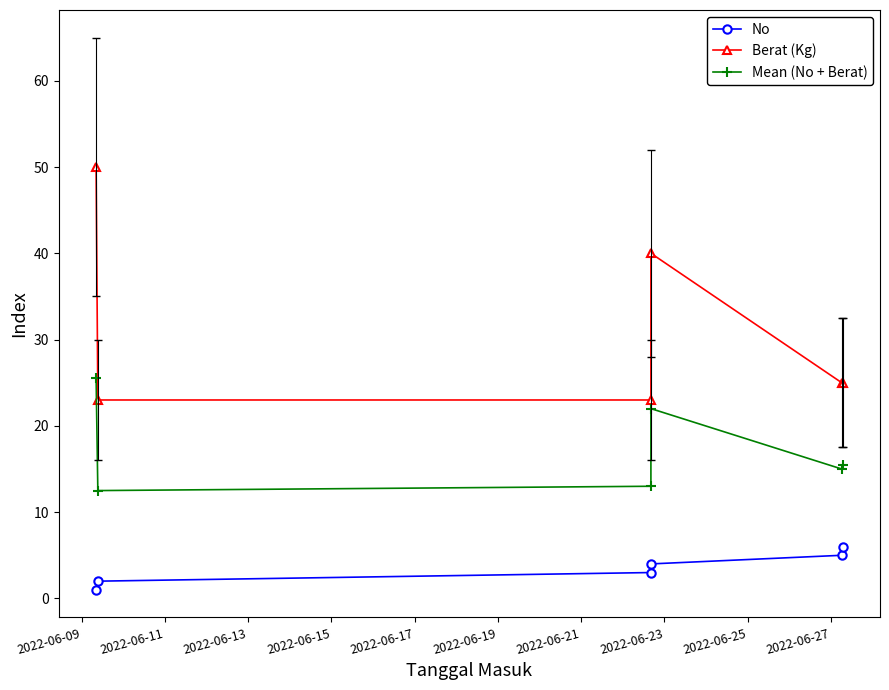

What is the value of the Mean (No + Berat) point at the 5th from the left?

15.0